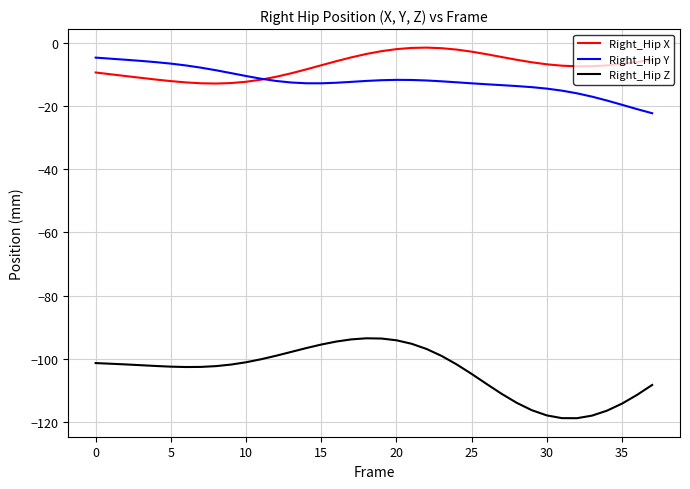

Count the number of categories in the chart.

38